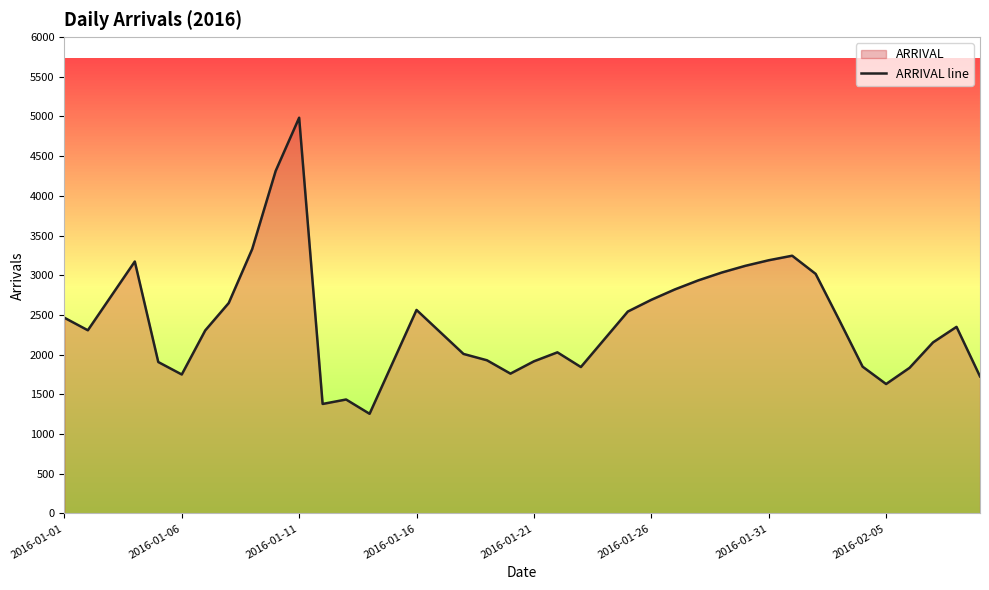

What is the difference between the maximum and minimum values?

3729.0